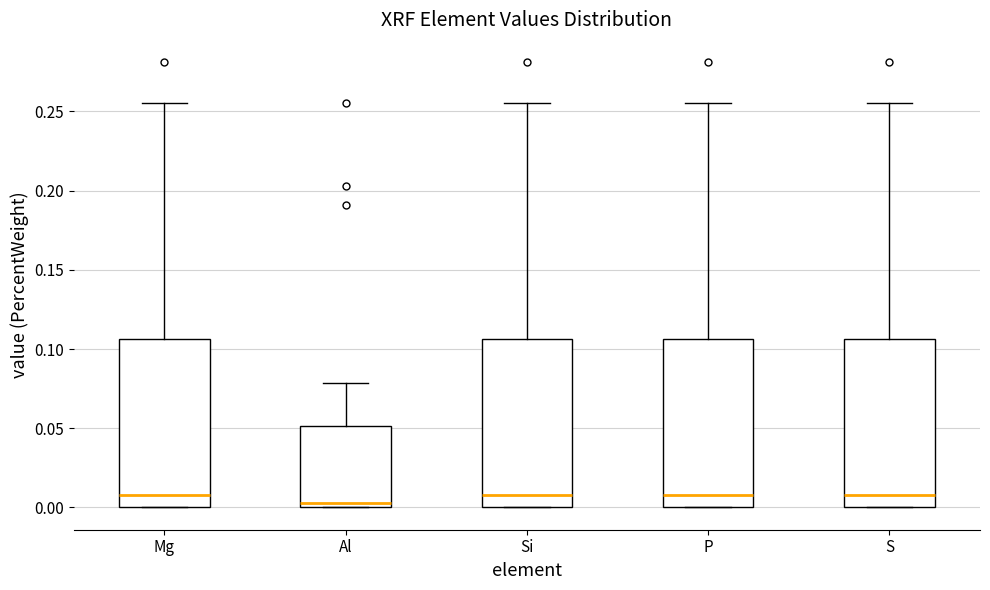

Reading left to right, transcribe this box plot: for each box, give where its median line is, the range the box spans, and where its two whiskers end, as read against the y-axis. The values are not printed on the chart, so give them approximately, as read against the axis.

Mg: median 0.010, box 0.000 to 0.105, whiskers 0.000 to 0.255
Al: median 0.005, box 0.000 to 0.050, whiskers 0.000 to 0.080
Si: median 0.010, box 0.000 to 0.105, whiskers 0.000 to 0.255
P: median 0.010, box 0.000 to 0.105, whiskers 0.000 to 0.255
S: median 0.010, box 0.000 to 0.105, whiskers 0.000 to 0.255